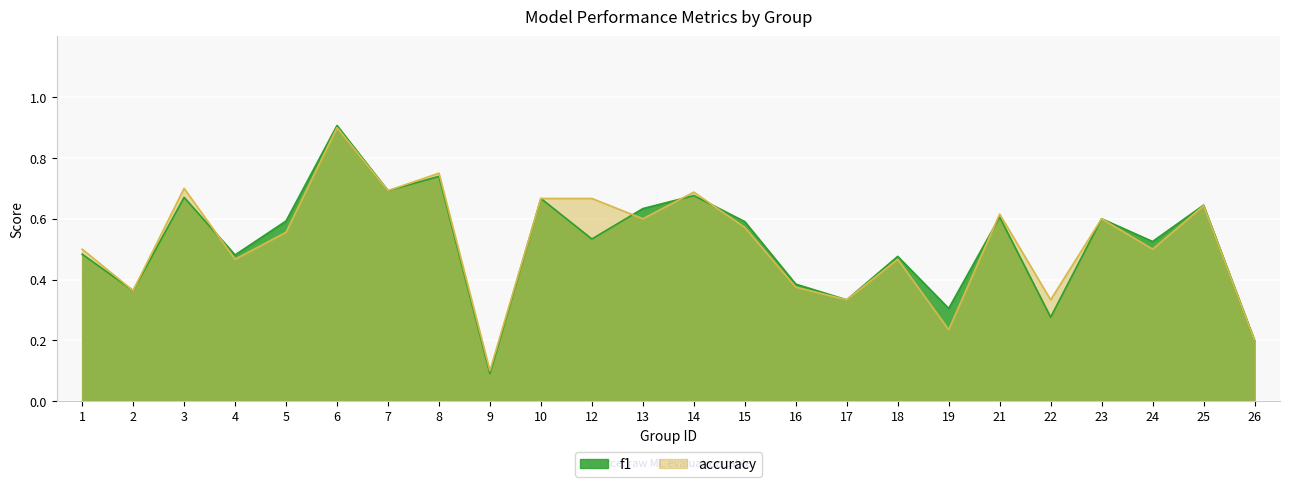

Does the chart display data point markers on the line(s)?

No